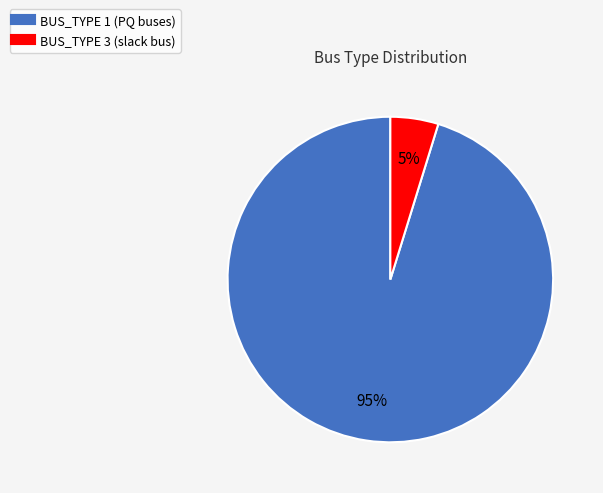

Does any single category account for the majority?

Yes